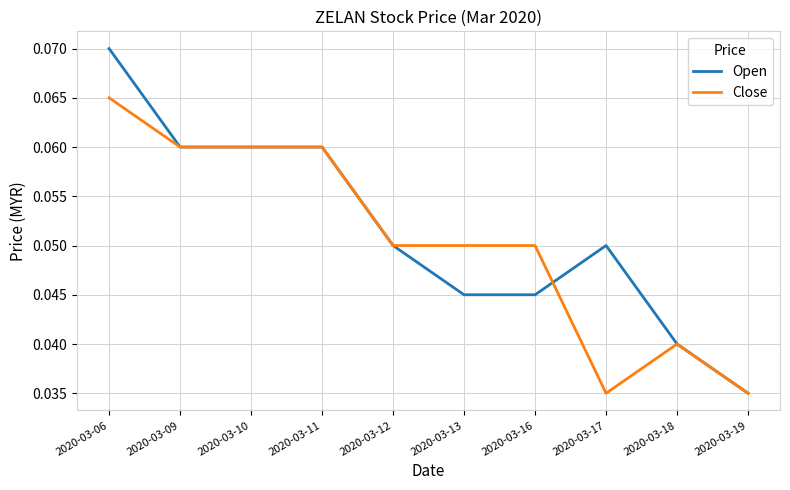

Which series has the widest spread of values?

Open